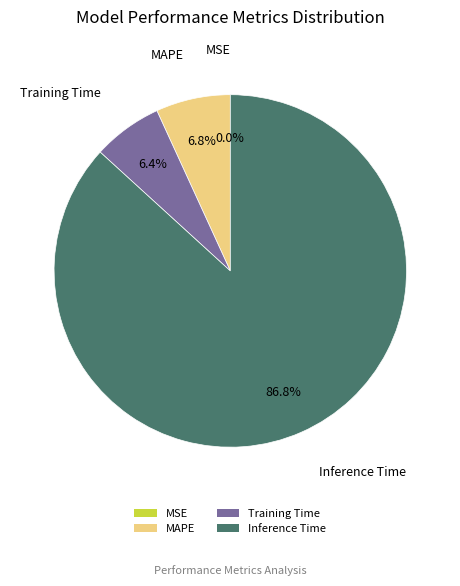

Is there a majority slice in this chart?

Yes